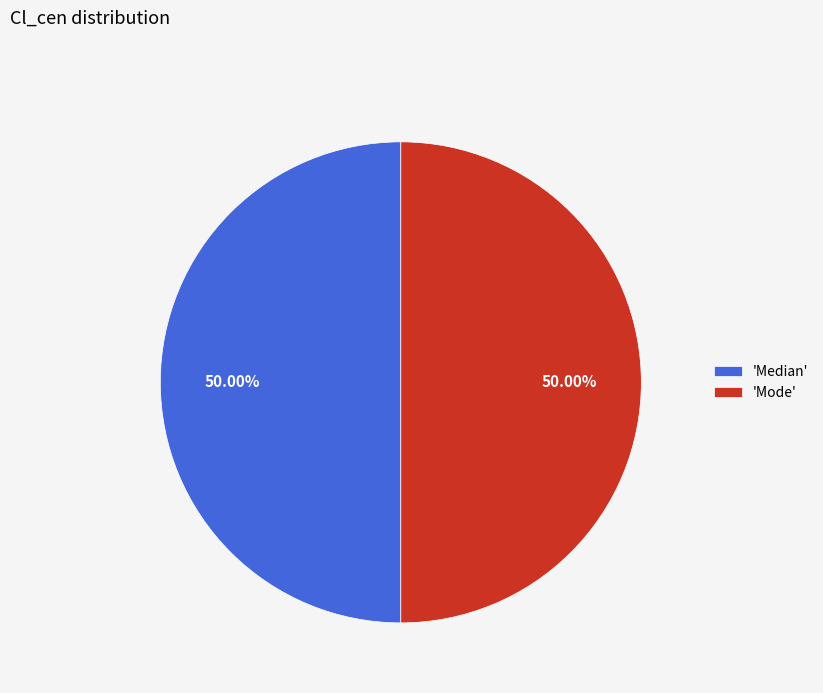

Combined, do 'Mode' and 'Median' account for over 50%?

Yes